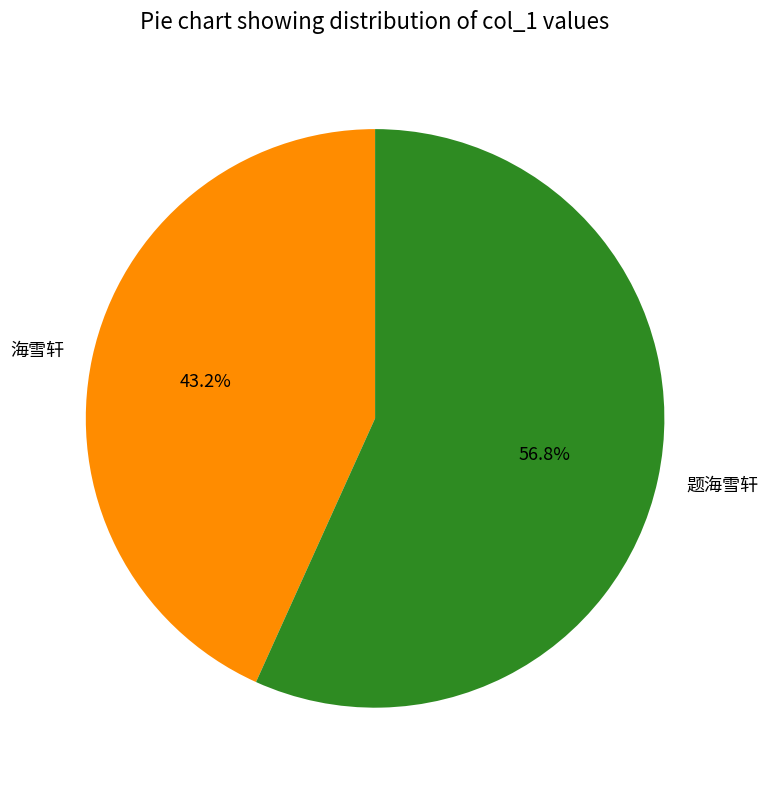

Is it true that 题海雪轩 is 71% of the pie?

False